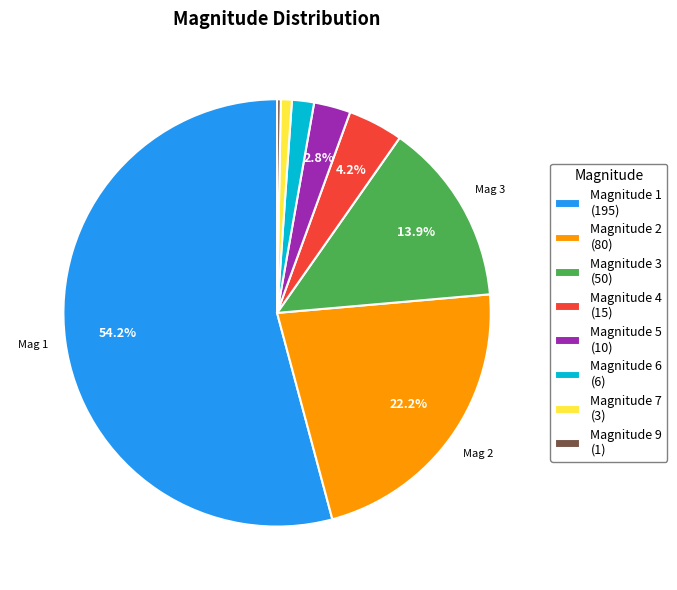

What is the total percentage of Magnitude 2 (80) and Magnitude 3 (50)?

36.1%